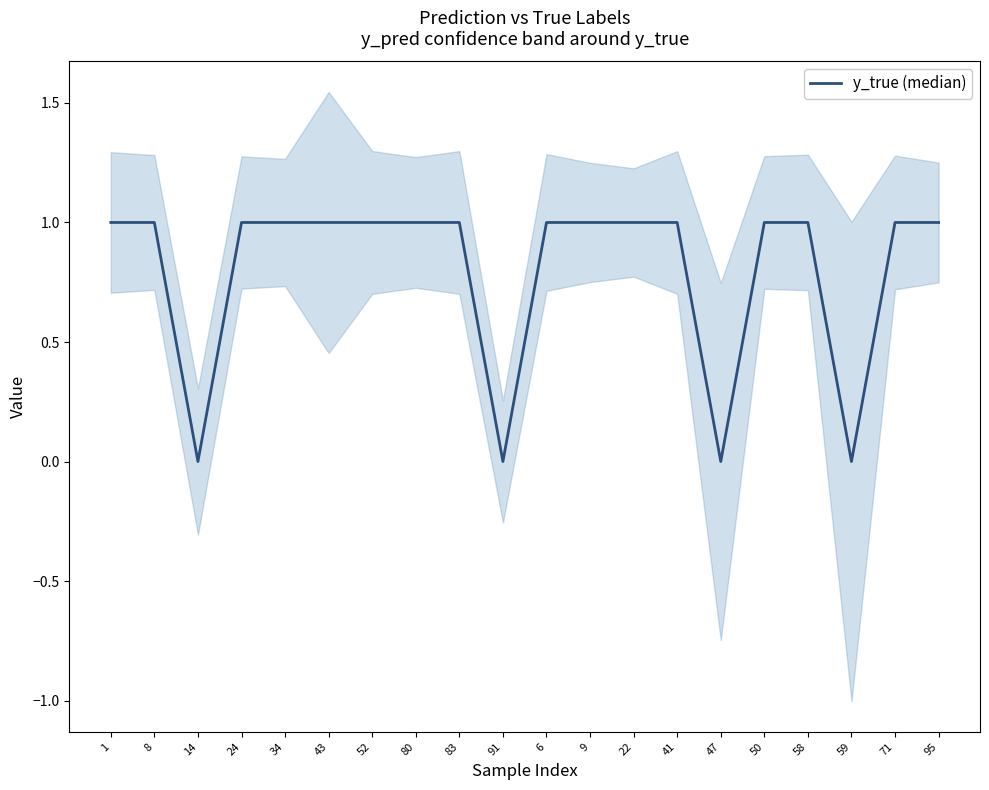

True or false: the data has more than 1 interior local peaks.

False